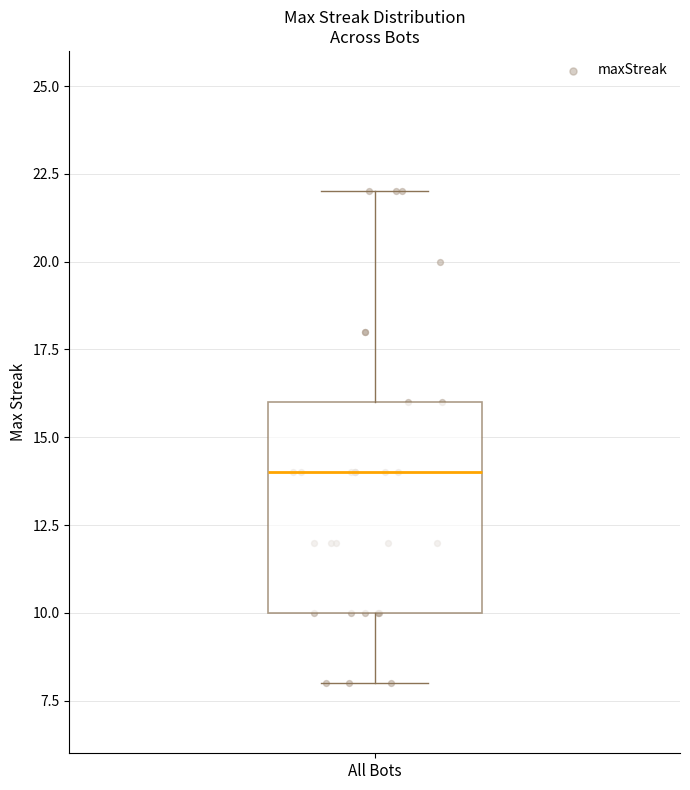

Read this box plot against the y-axis: the position of the median line, the range covered by the box, and the ends of both whiskers. The values are not printed on the chart, so give them approximately, as read against the axis.

median 14, box 10 to 16, whiskers 8 to 22